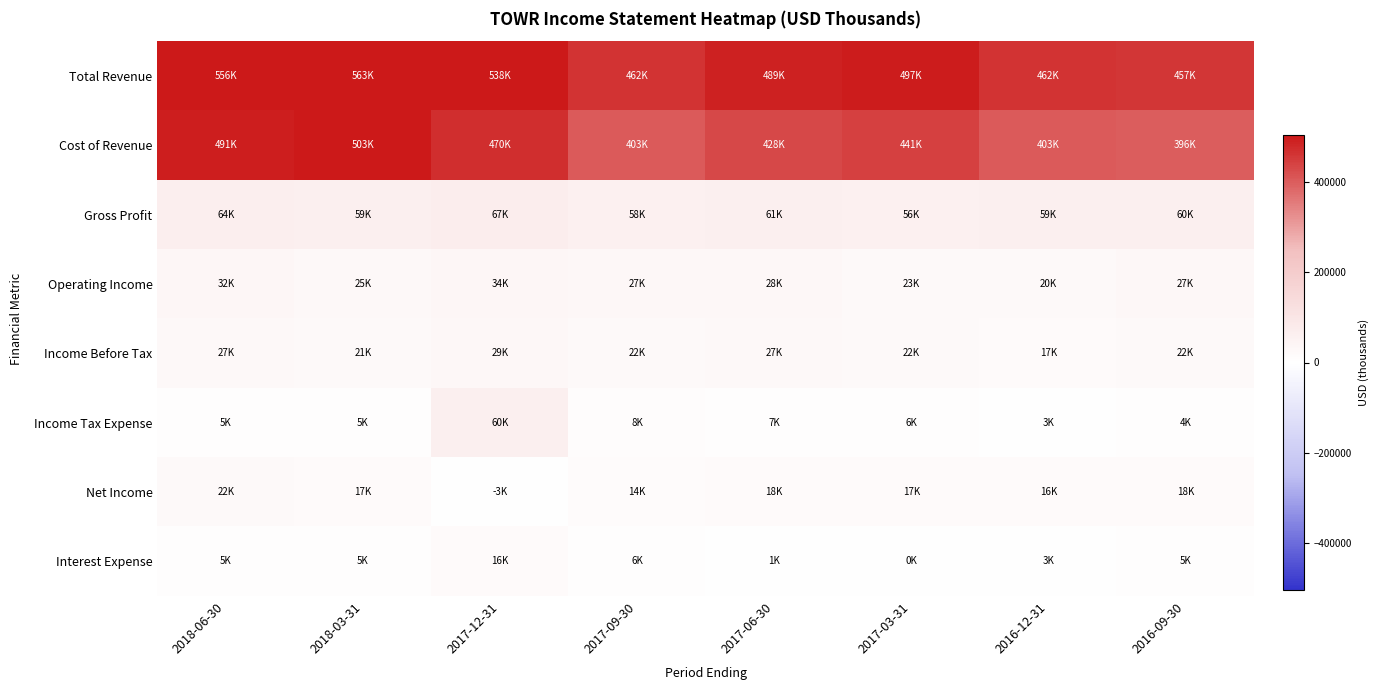

Reading right to left, list all the values displayed in this chart.

Total Revenue: 2016-09-30=457000	2016-12-31=462300	2017-03-31=497600	2017-06-30=489900	2017-09-30=462400	2017-12-31=538200	2018-03-31=563500	2018-06-30=556000
Cost of Revenue: 2016-09-30=396800	2016-12-31=403300	2017-03-31=441300	2017-06-30=428800	2017-09-30=403600	2017-12-31=470800	2018-03-31=503700	2018-06-30=491900
Gross Profit: 2016-09-30=60200	2016-12-31=59000	2017-03-31=56300	2017-06-30=61100	2017-09-30=58800	2017-12-31=67400	2018-03-31=59800	2018-06-30=64100
Operating Income: 2016-09-30=27700	2016-12-31=20800	2017-03-31=23100	2017-06-30=28600	2017-09-30=27900	2017-12-31=34800	2018-03-31=25900	2018-06-30=32800
Income Before Tax: 2016-09-30=22100	2016-12-31=17900	2017-03-31=22600	2017-06-30=27400	2017-09-30=22200	2017-12-31=29100	2018-03-31=21500	2018-06-30=27300
Income Tax Expense: 2016-09-30=4200	2016-12-31=3500	2017-03-31=6500	2017-06-30=7700	2017-09-30=8000	2017-12-31=60400	2018-03-31=5100	2018-06-30=5500
Net Income: 2016-09-30=18200	2016-12-31=16900	2017-03-31=17300	2017-06-30=18700	2017-09-30=14900	2017-12-31=-3900	2018-03-31=17300	2018-06-30=22400
Interest Expense: 2016-09-30=5600	2016-12-31=3500	2017-03-31=500	2017-06-30=1800	2017-09-30=6800	2017-12-31=16500	2018-03-31=5200	2018-06-30=5300